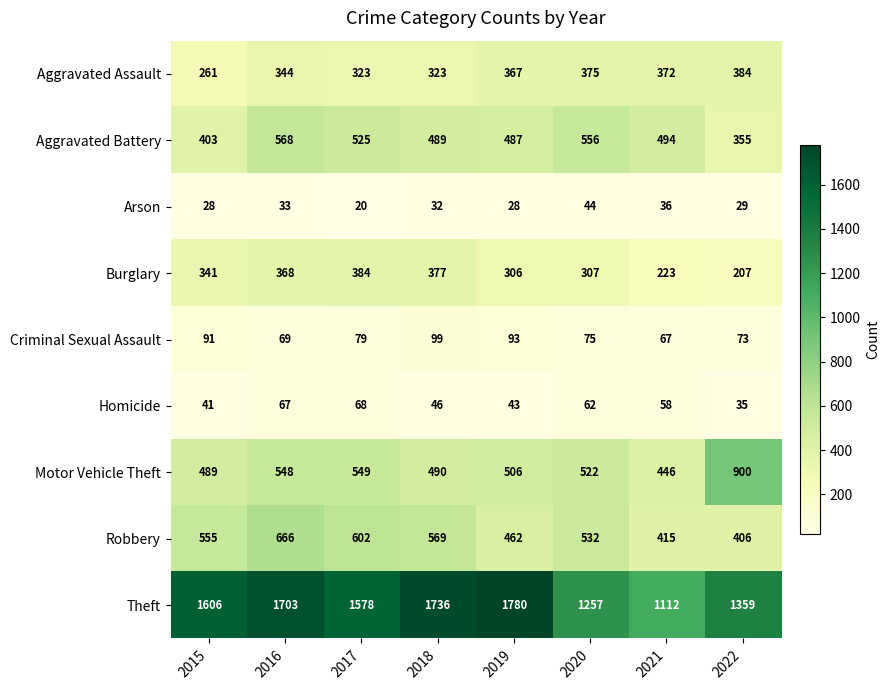

Which series changed the most between 2017 and 2021?

Theft